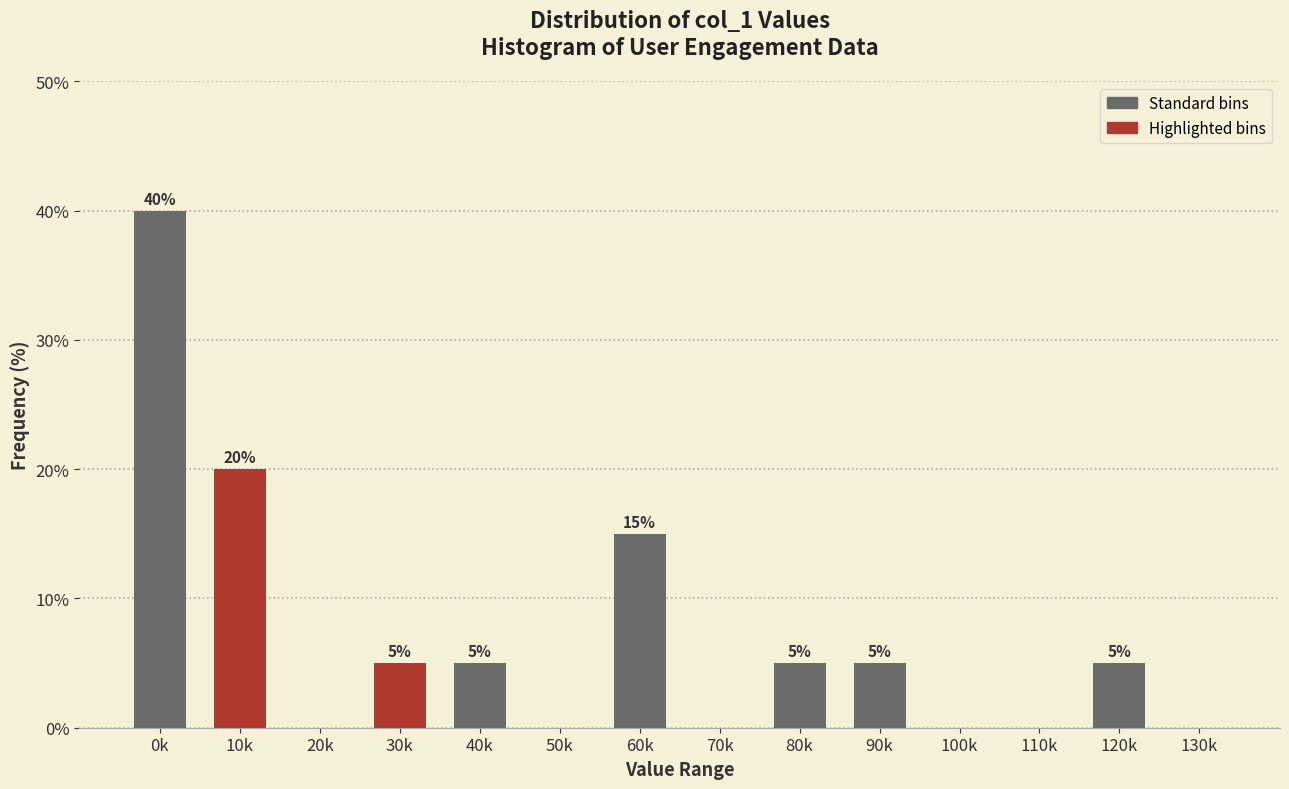

Reading left to right, extract all data points from this chart.

0k=40	10k=20	20k=0	30k=5	40k=5	50k=0	60k=15	70k=0	80k=5	90k=5	100k=0	110k=0	120k=5	130k=0